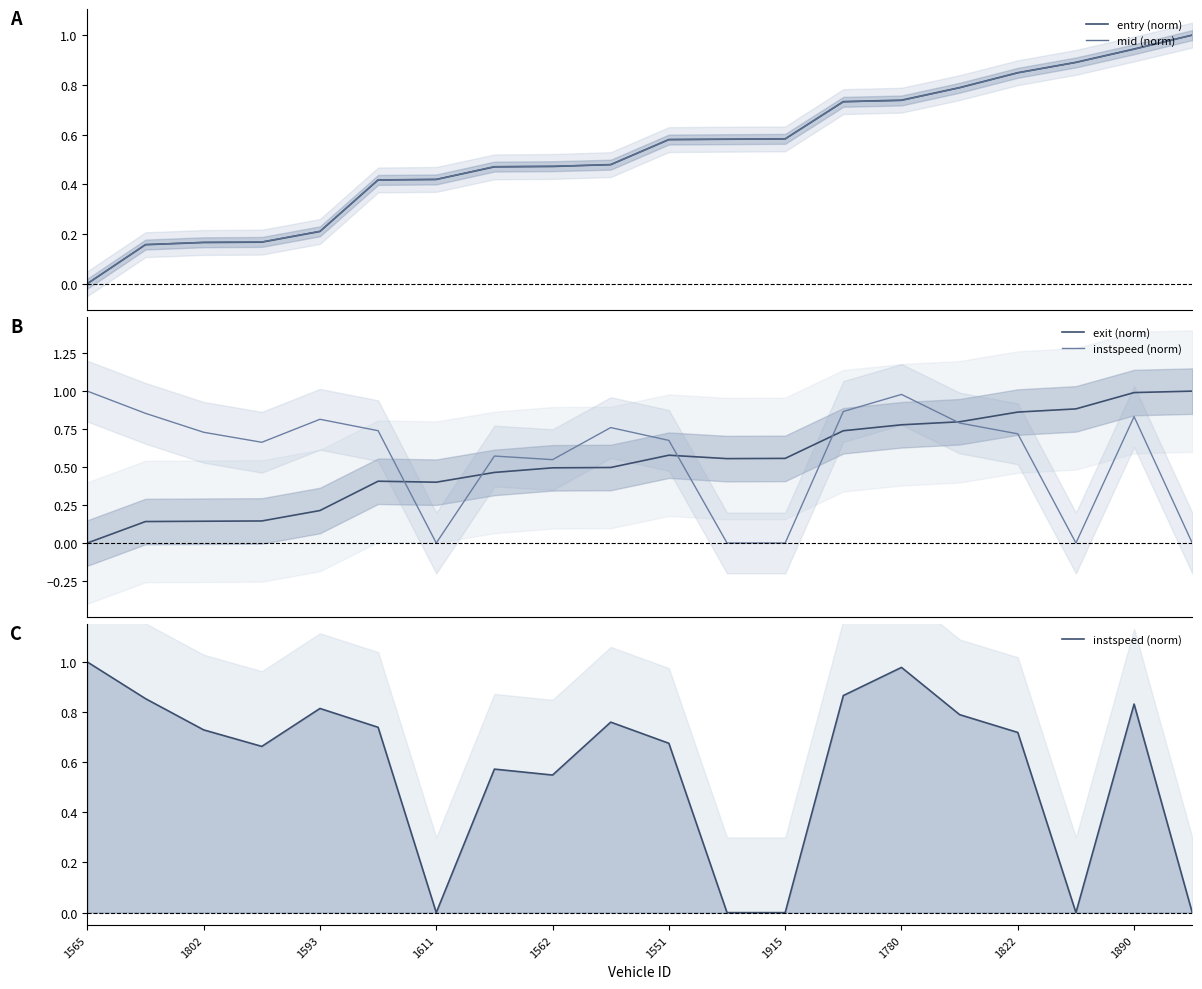

Is it true that instspeed (norm) equals 0.3 at 1593?

False